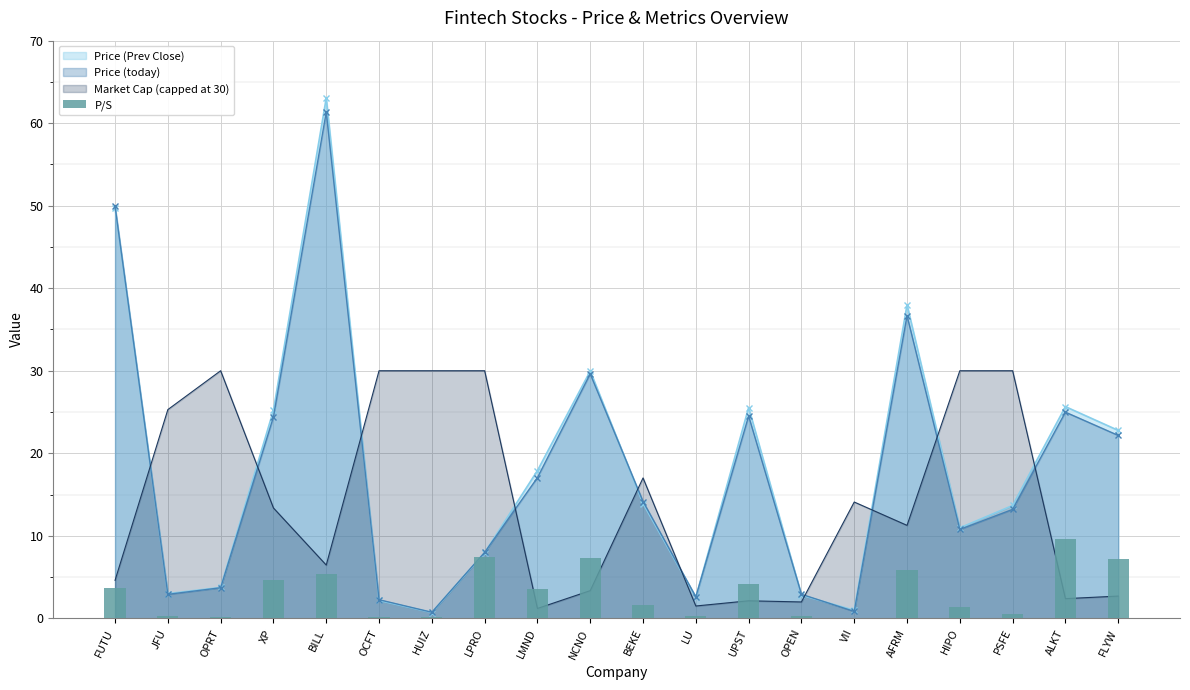

How many bars are there in total?

20